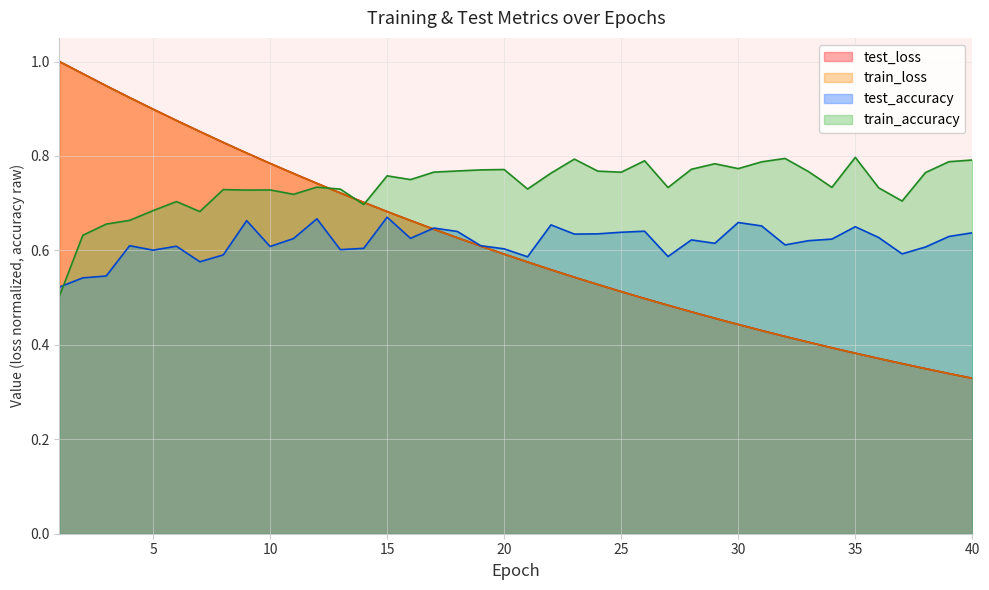

At which label is test_loss closest to 0?

40